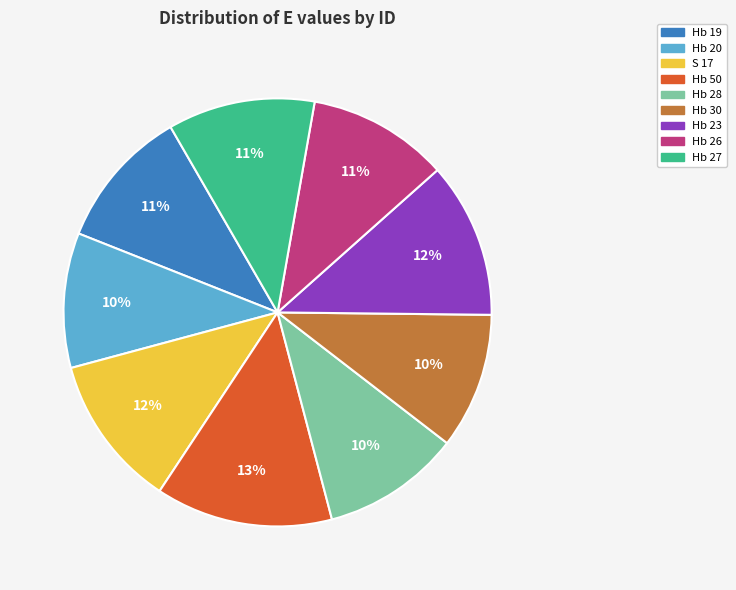

What is the ratio of the value at Hb 50 to the value at Hb 27?

1.2